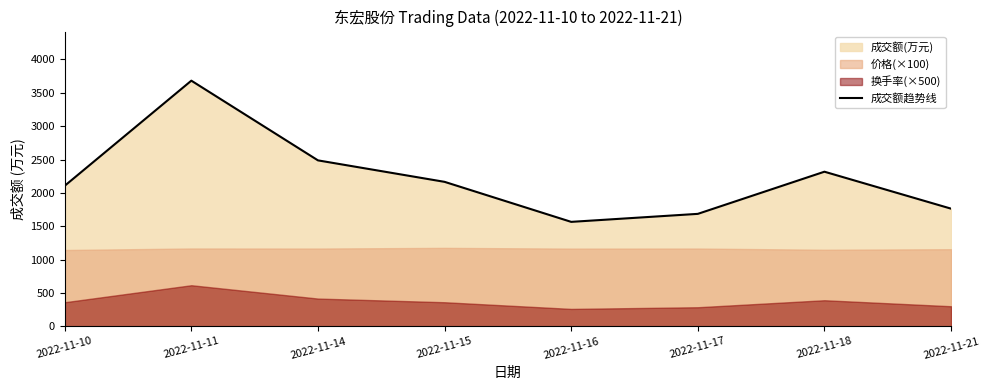

Rank the categories by value from highest to lowest.

2022-11-11, 2022-11-14, 2022-11-18, 2022-11-15, 2022-11-10, 2022-11-21, 2022-11-17, 2022-11-16